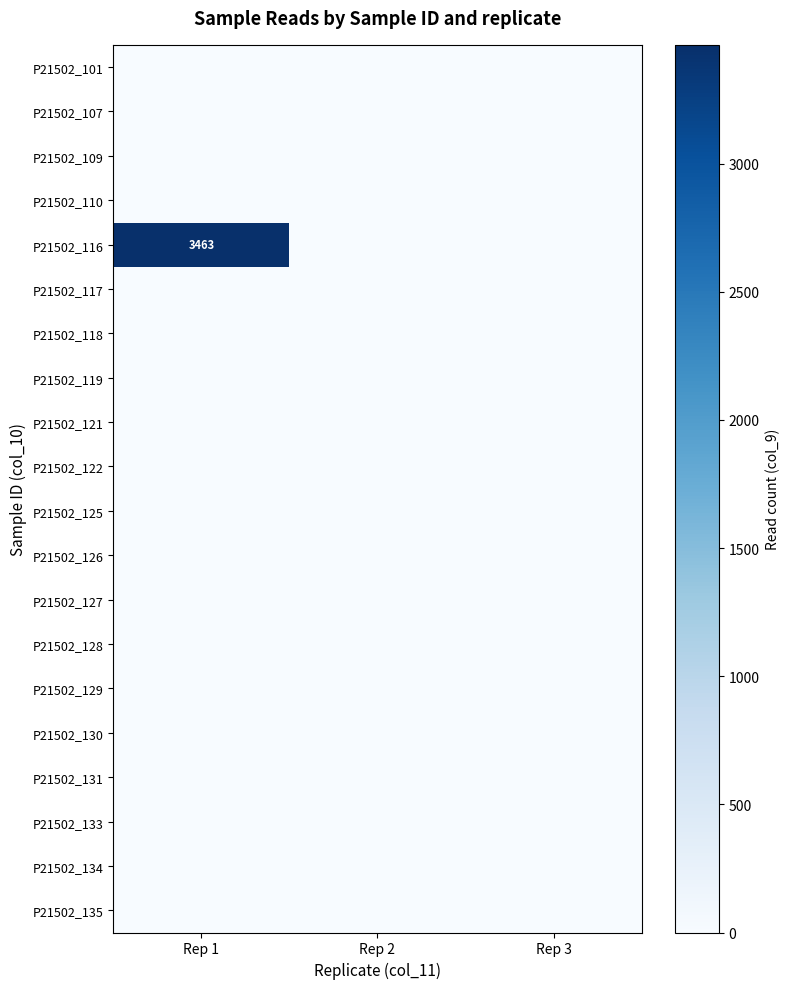

Is it true that P21502_116 equals 4586 at Rep 1?

False